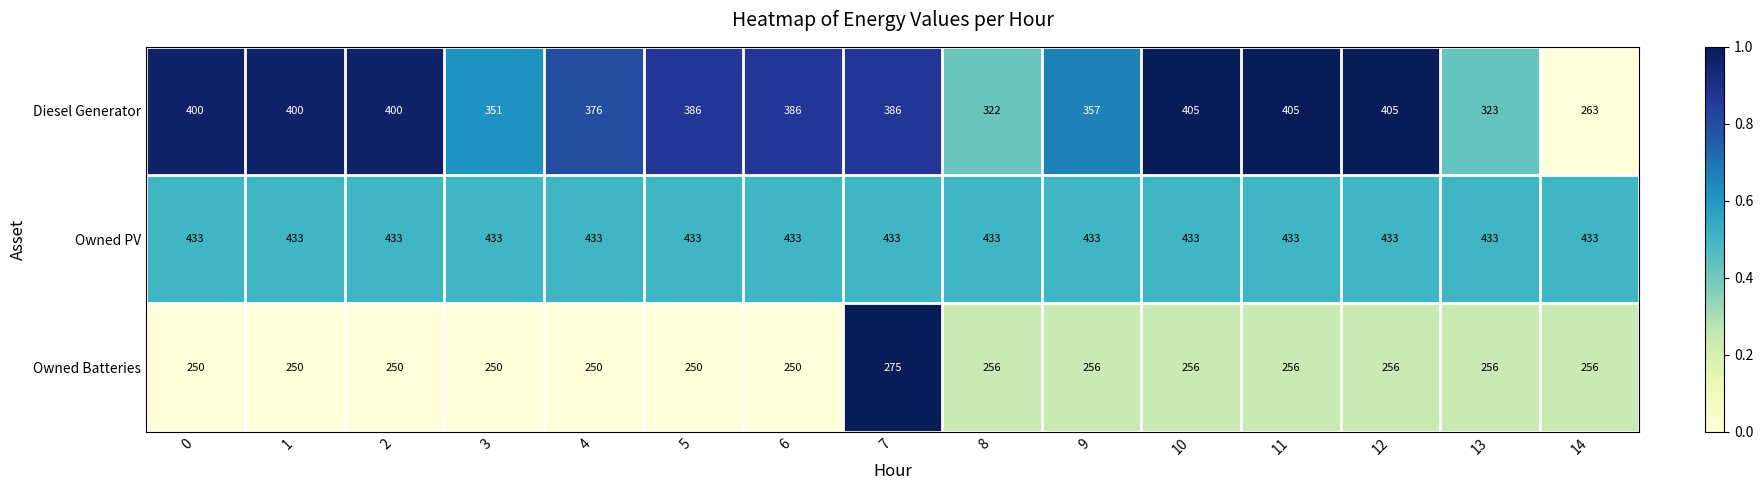

Which series has the widest spread of values?

Diesel Generator